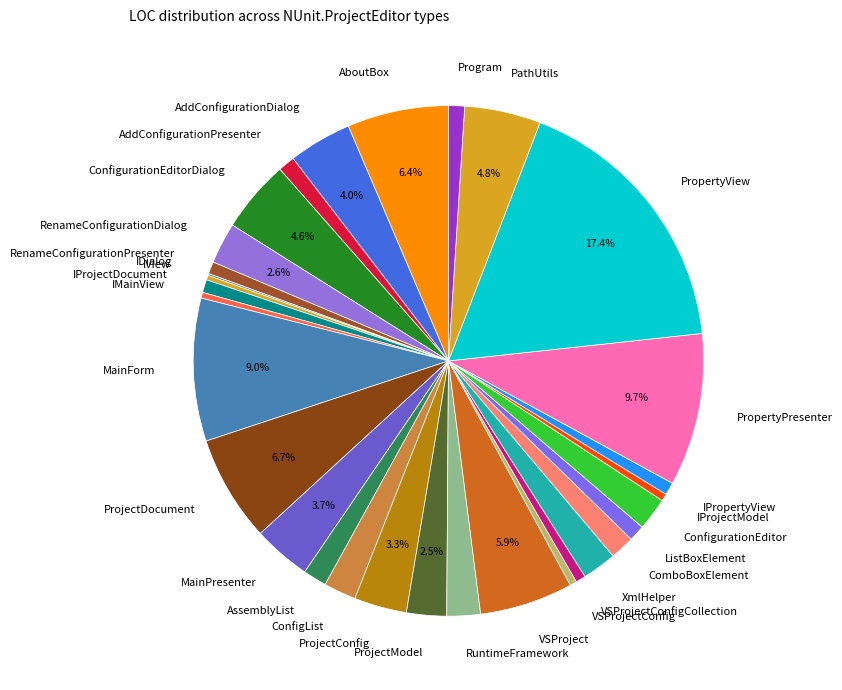

Approximately how many times larger is the value at AddConfigurationPresenter compared to IView?

3.7